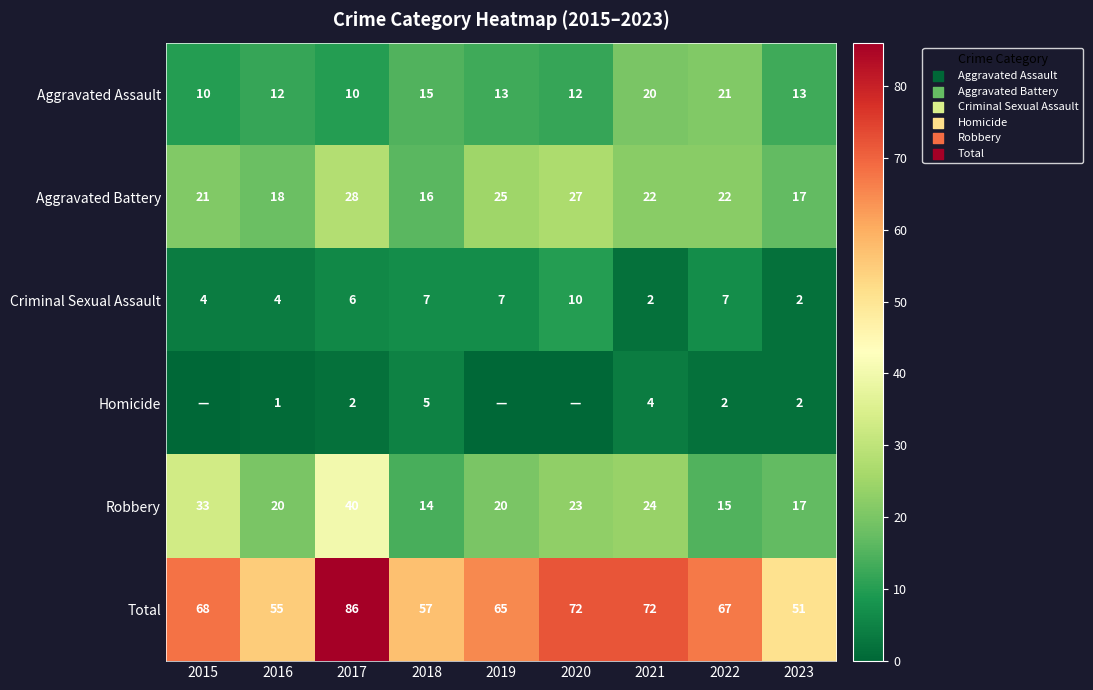

What is the spread (max minus min) of values at 2017?

84